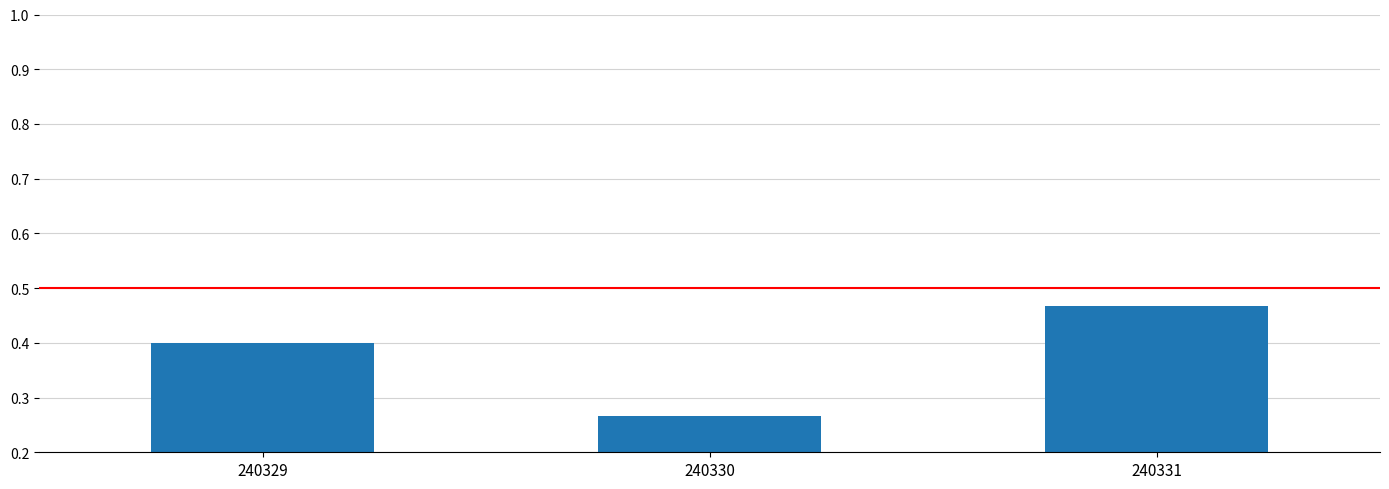

Which label corresponds to the smallest value in the chart?

240330